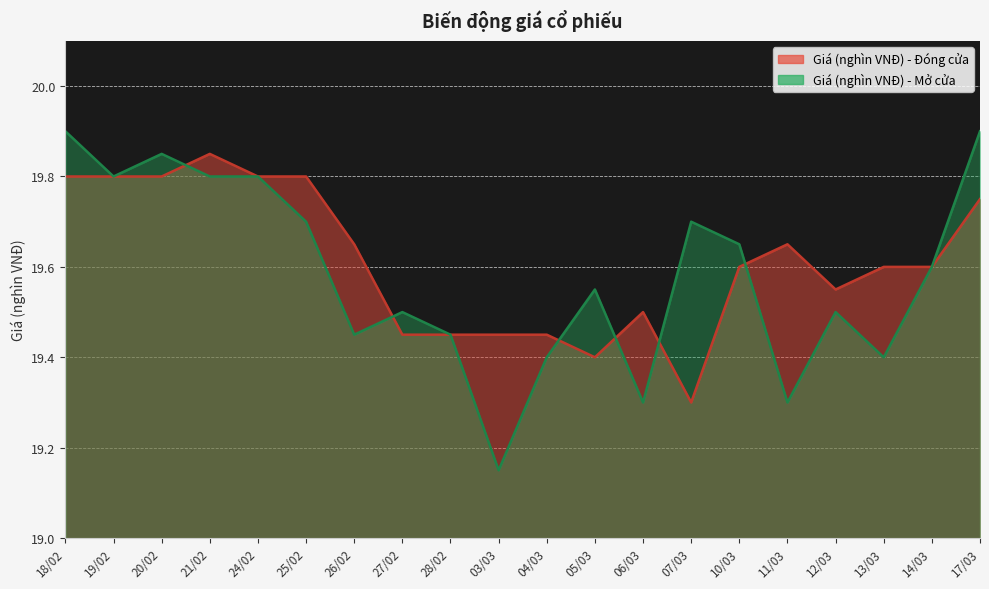

Where is Giá (nghìn VNĐ) - Mở cửa nearest to the value 19?

03/03